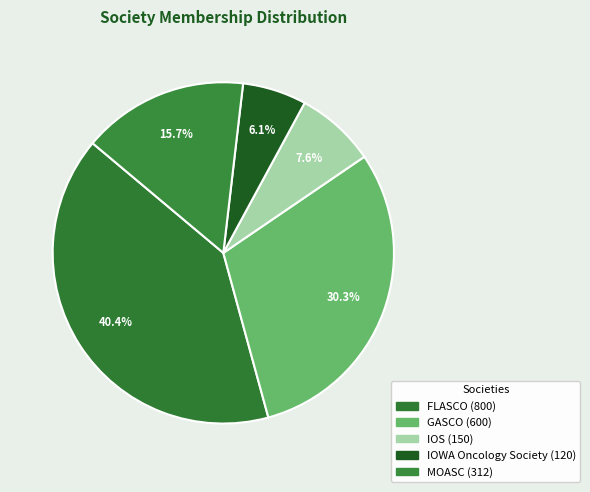

Is there any slice that represents more than half of the pie?

No